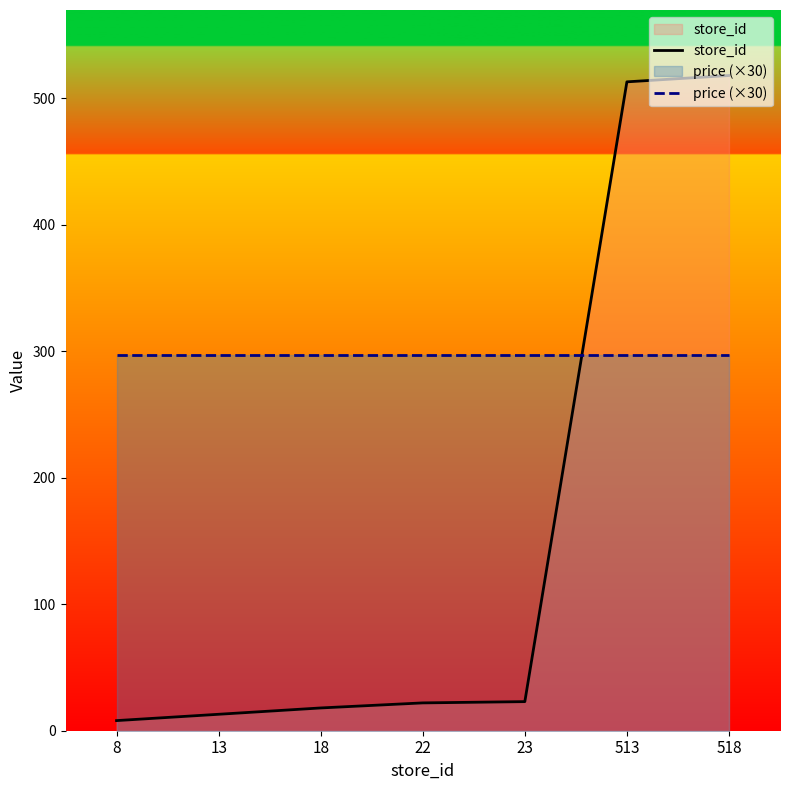

Rank the series at 513 from lowest to highest value.

price (×30), store_id